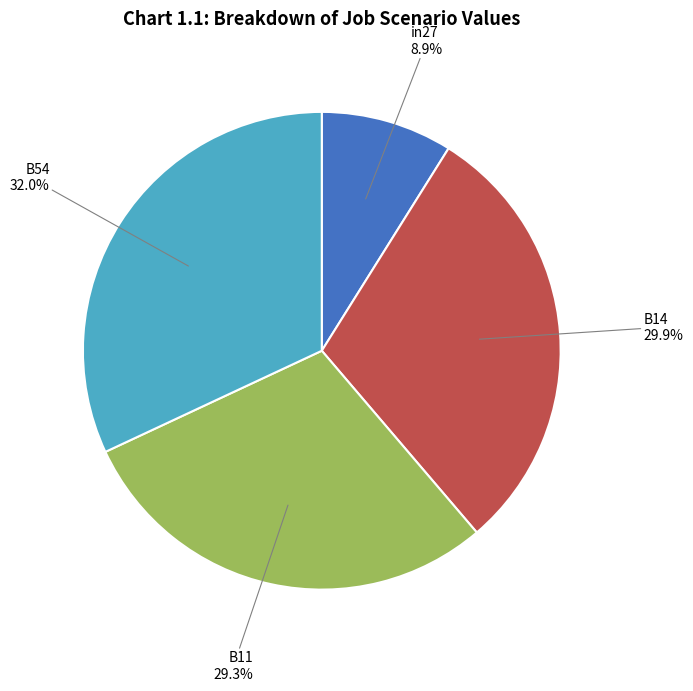

Is there any slice that represents more than half of the pie?

No